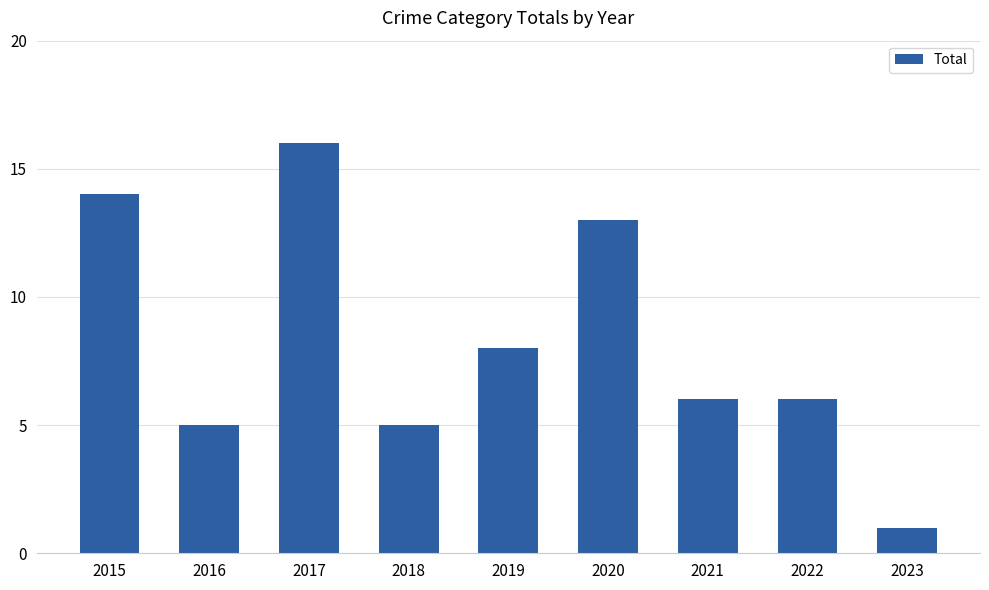

Which category has the lowest value across all series?

2023